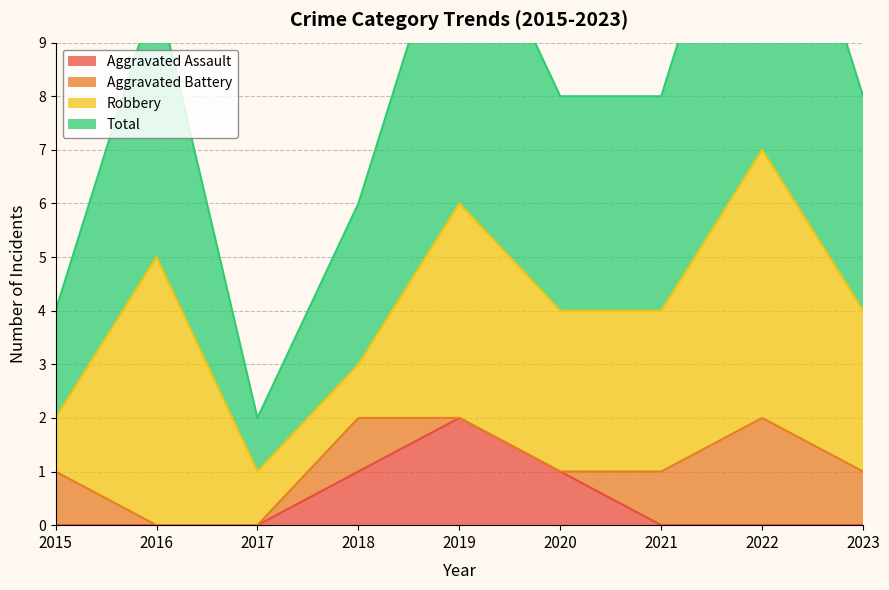

The value of Aggravated Assault at 2020 is 1. True or false?

True